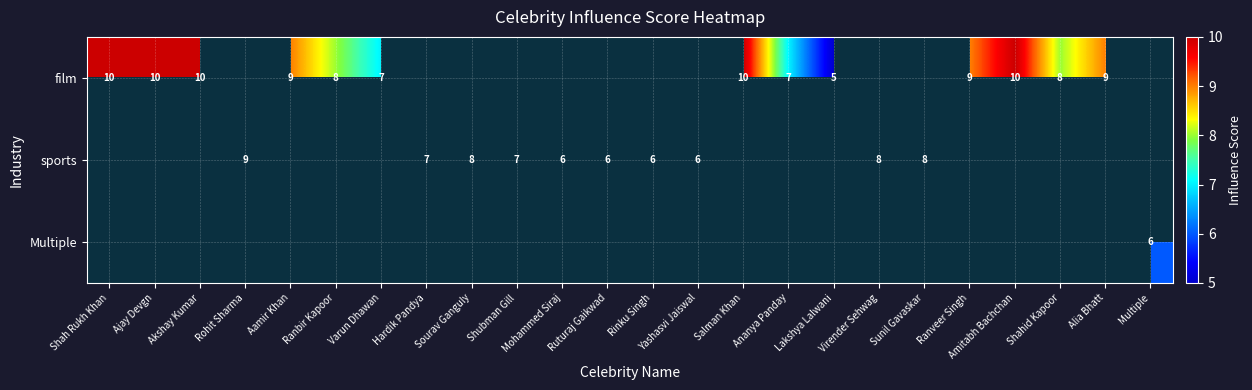

Is it true that sports equals 5 at Sourav Ganguly?

False